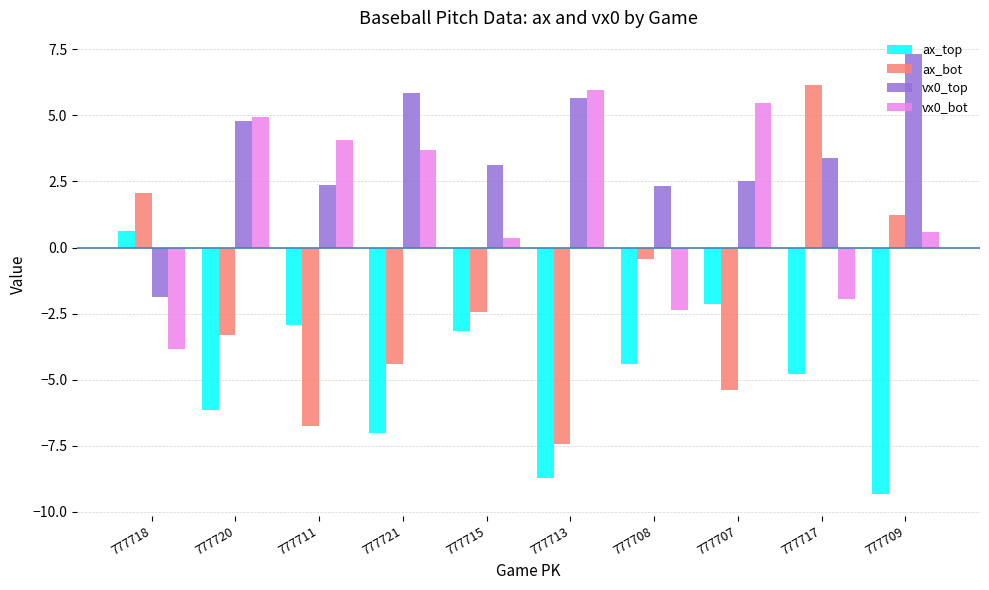

How many bars are there in total?

40